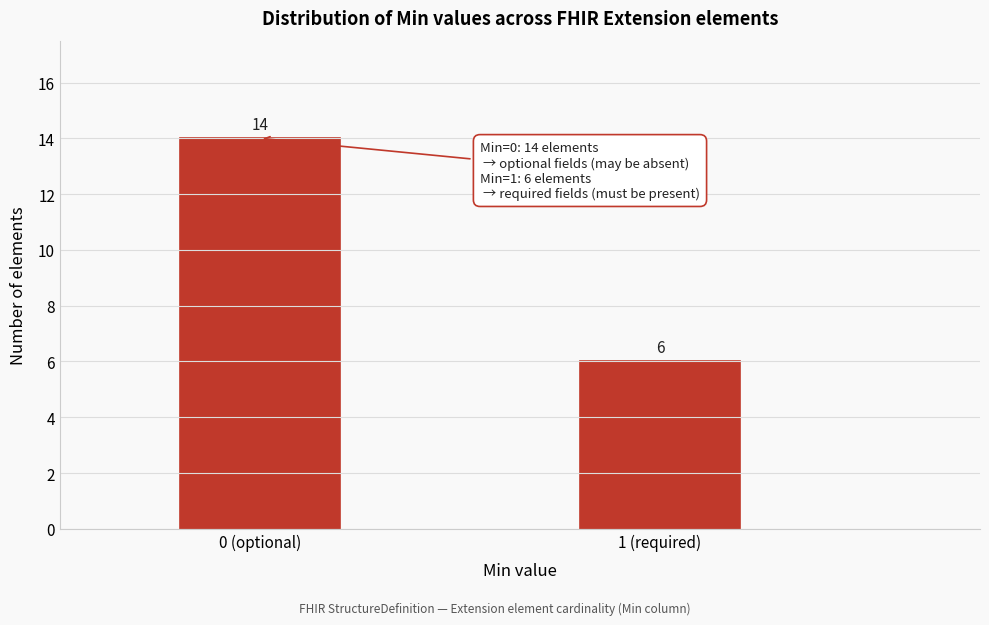

Reading left to right, transcribe all the data shown in this chart.

0 (optional)=14	1 (required)=6